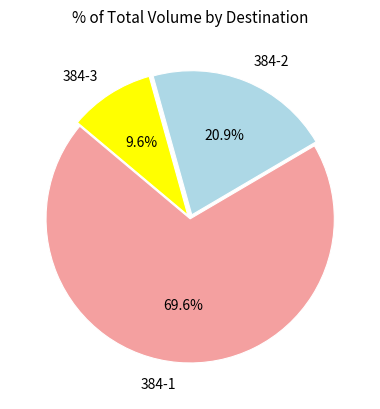

Between 384-1 and 384-3, which is larger?

384-1